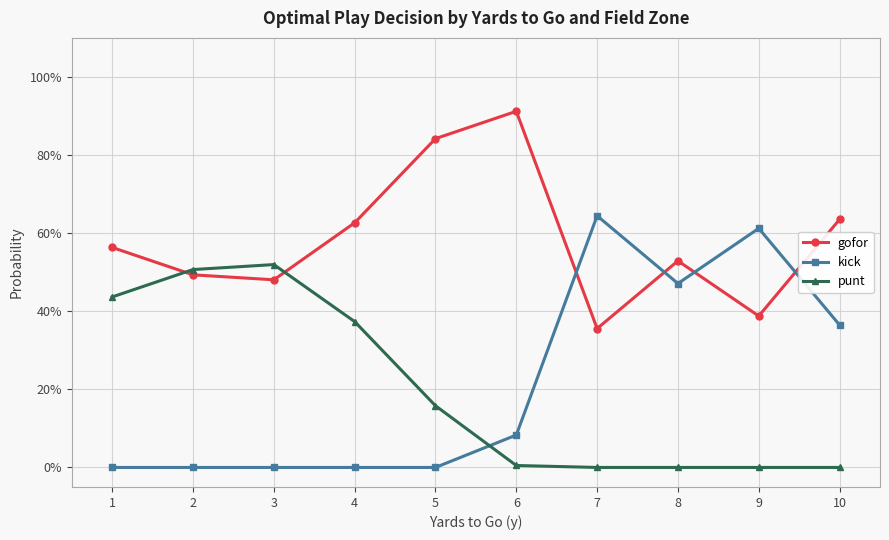

Which has a higher value, 10 or 3?

10